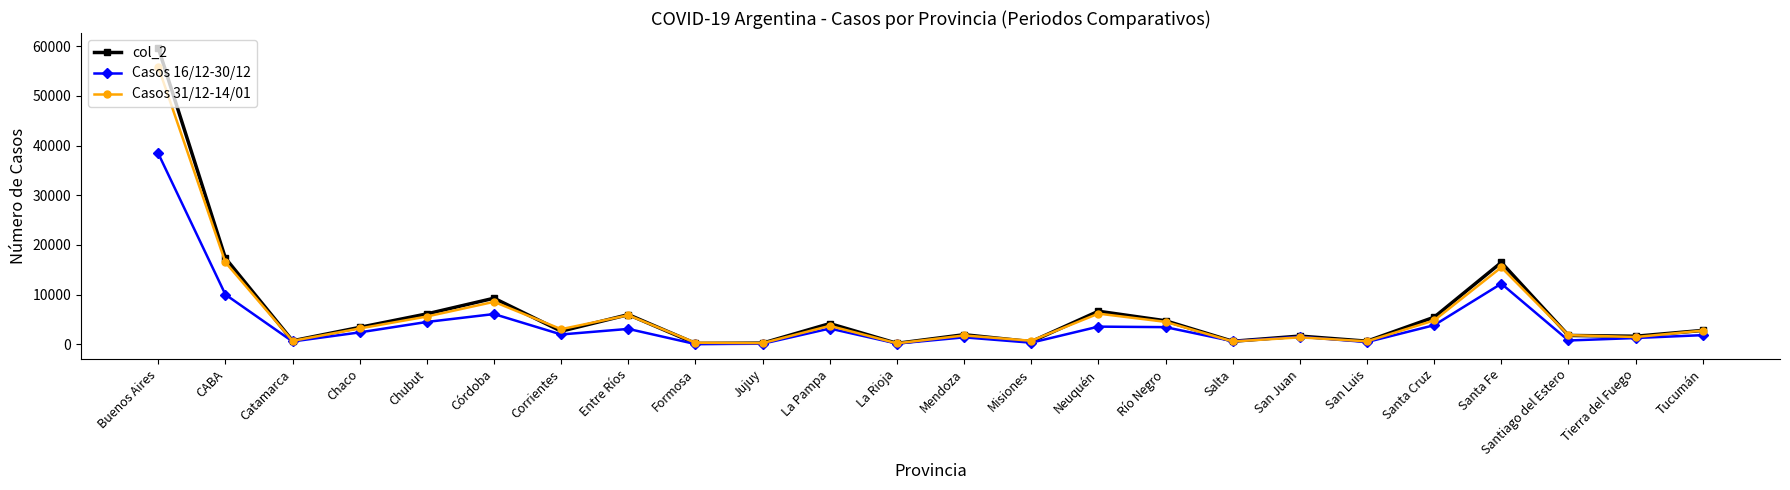

After their last crossing, which series has the higher values: Casos 31/12-14/01 or Casos 16/12-30/12?

Casos 31/12-14/01